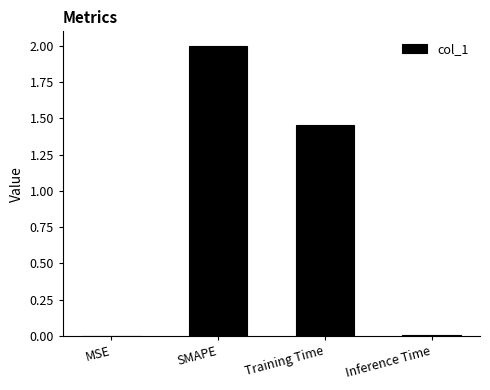

True or false: the data shows 0.0 at Inference Time.

True